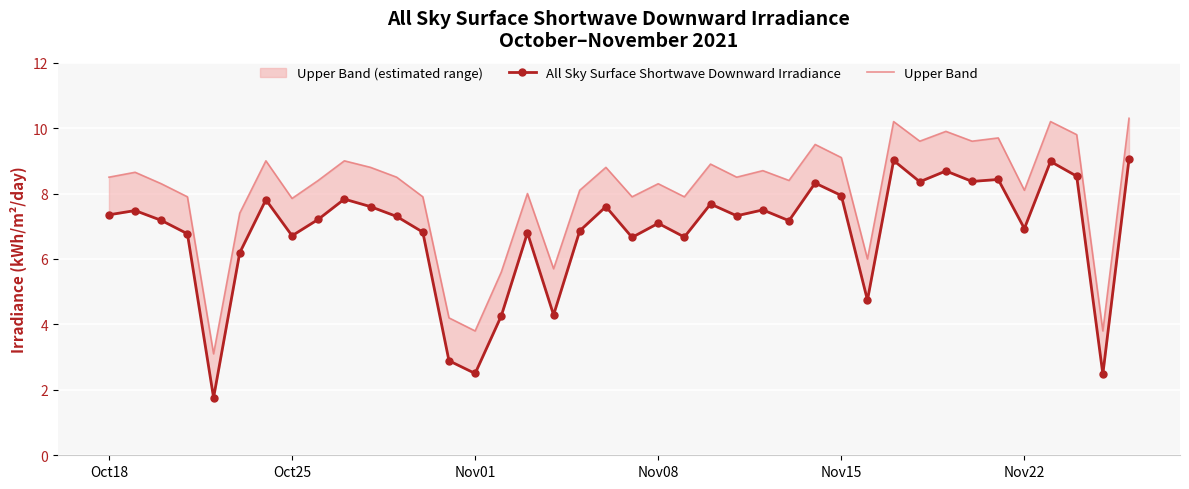

How many categories are shown in the chart?

40